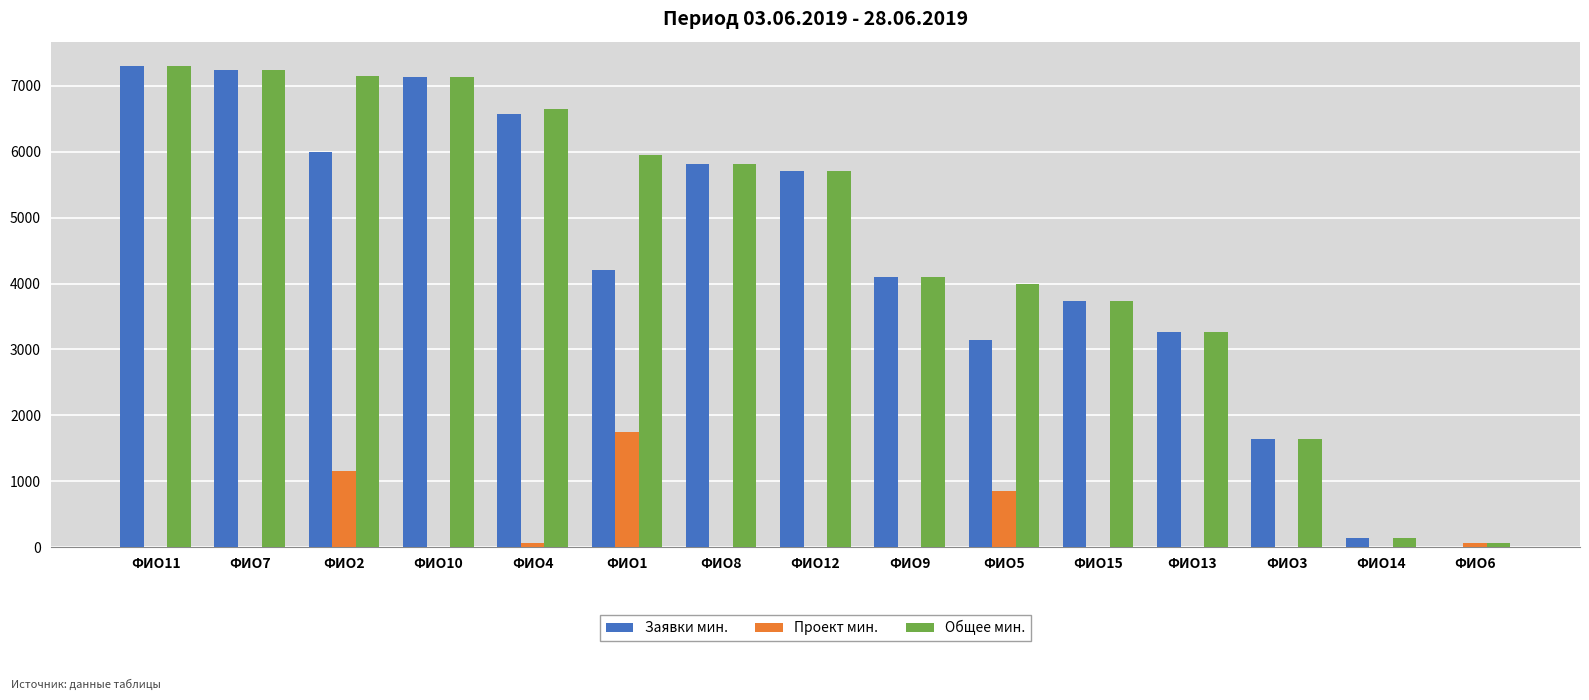

What is the total value across all series at ФИО12?

11410